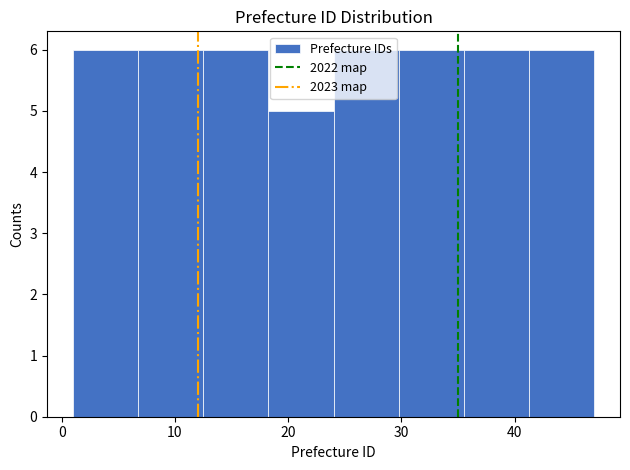

Reading left to right, list every bar in this chart as the range it spans on the x-axis followed by its height. Neither the bar edges nor the heights are printed on the chart, so give them approximately, as read against the axes.

1 to 7: 6
7 to 13: 6
13 to 18: 6
18 to 24: 5
24 to 30: 6
30 to 36: 6
36 to 41: 6
41 to 47: 6